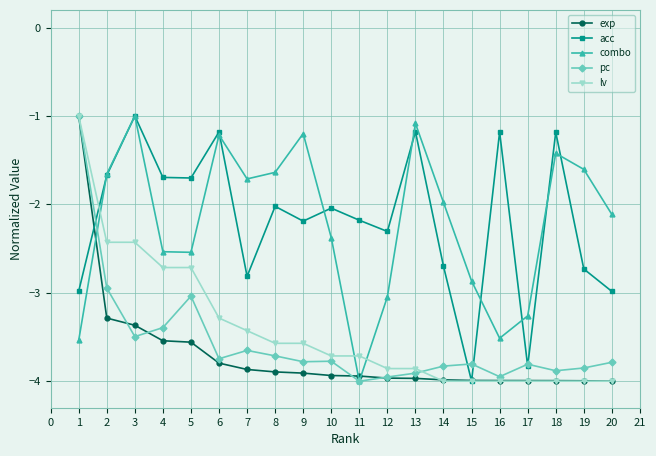

Count the number of data series in this chart.

5